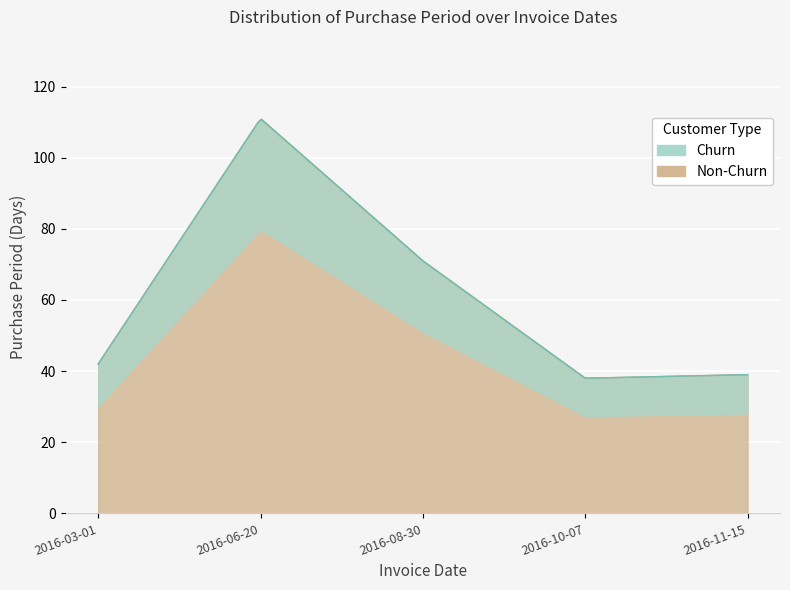

What is the ratio of the value at 2016-03-01 to the value at 2016-06-20?

0.4